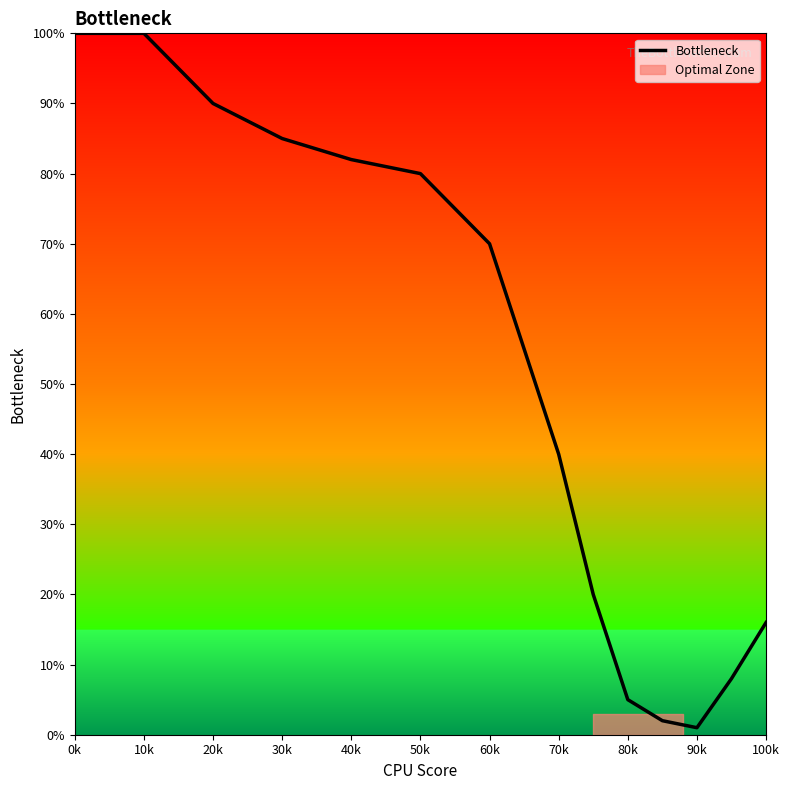

Which category has the highest value across all series?

0k